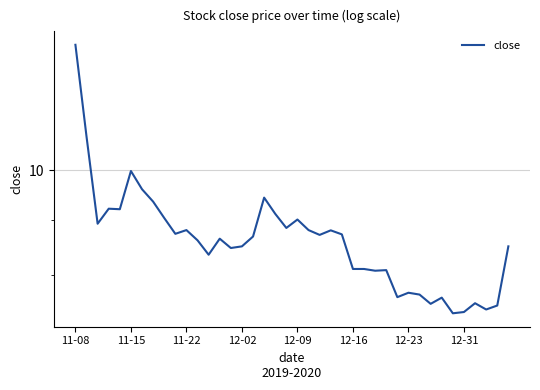

Is this an area chart (filled region under the line)?

No